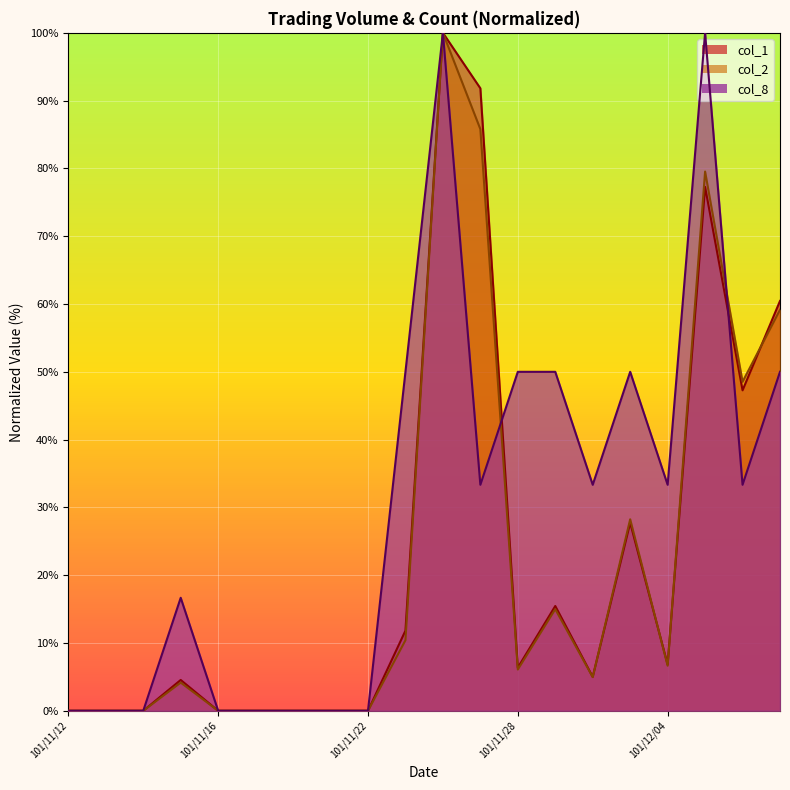

True or false: col_8 and col_2 cross at least once.

True